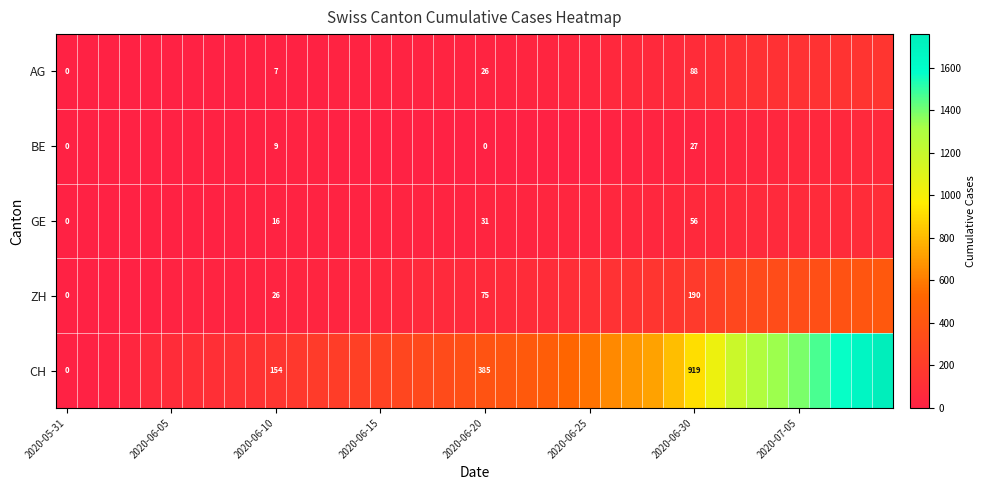

What is the spread (max minus min) of values at 2020-06-30?

892